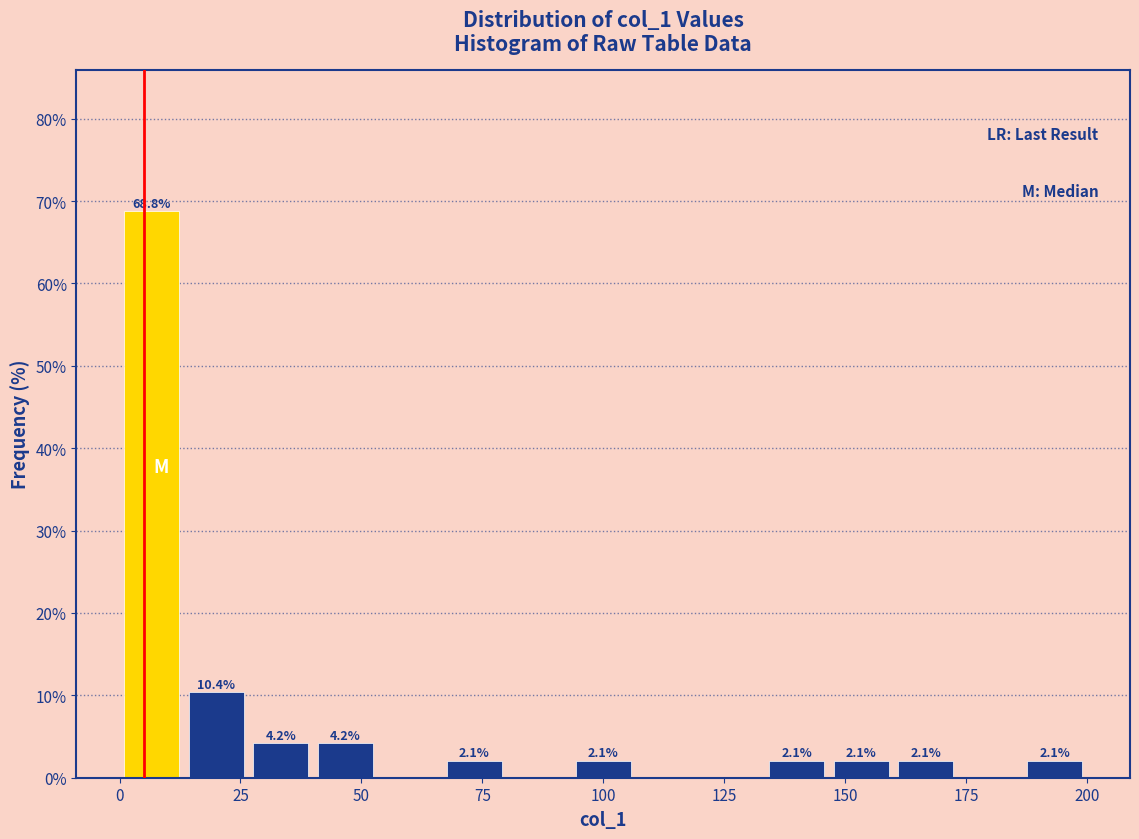

Read against the x-axis, roughly where is the centre of the tallest bar?

5